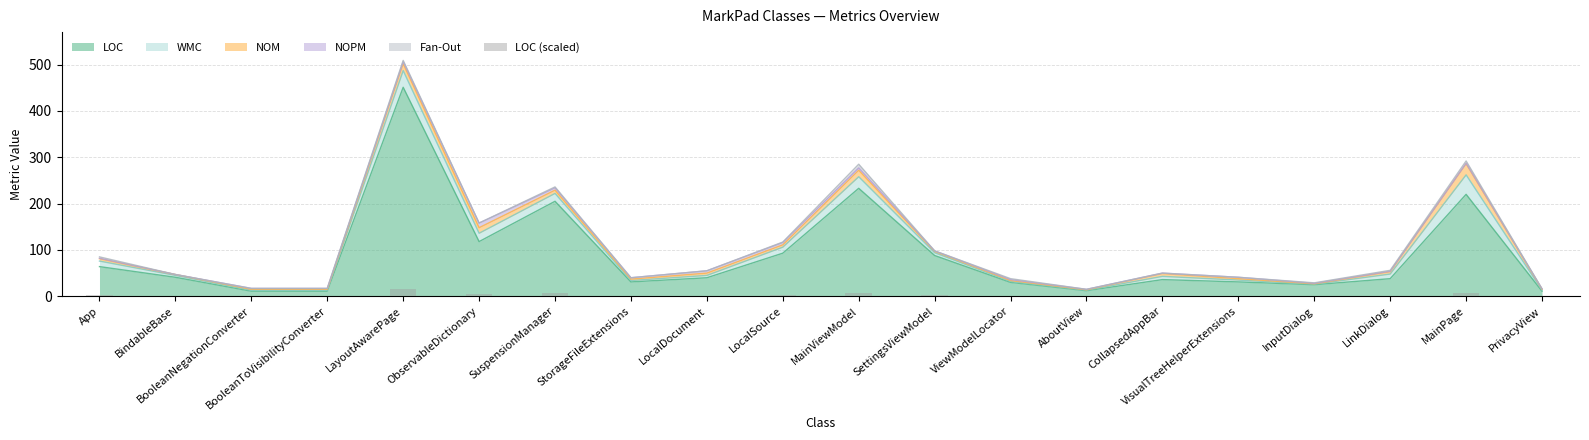

What value does the data have at SuspensionManager?

6.8